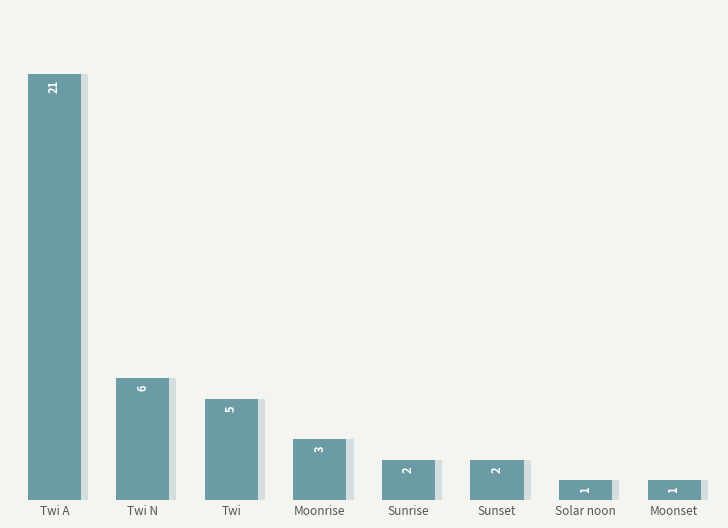

Which label corresponds to the largest value in the chart?

Twi A